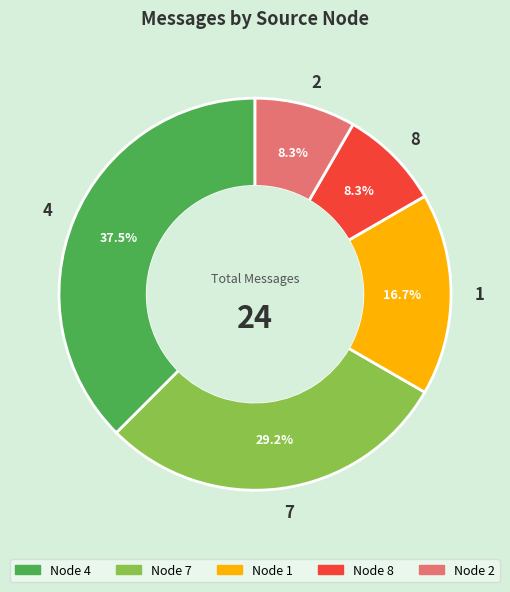

Is it true that 2 is 21% of the pie?

False